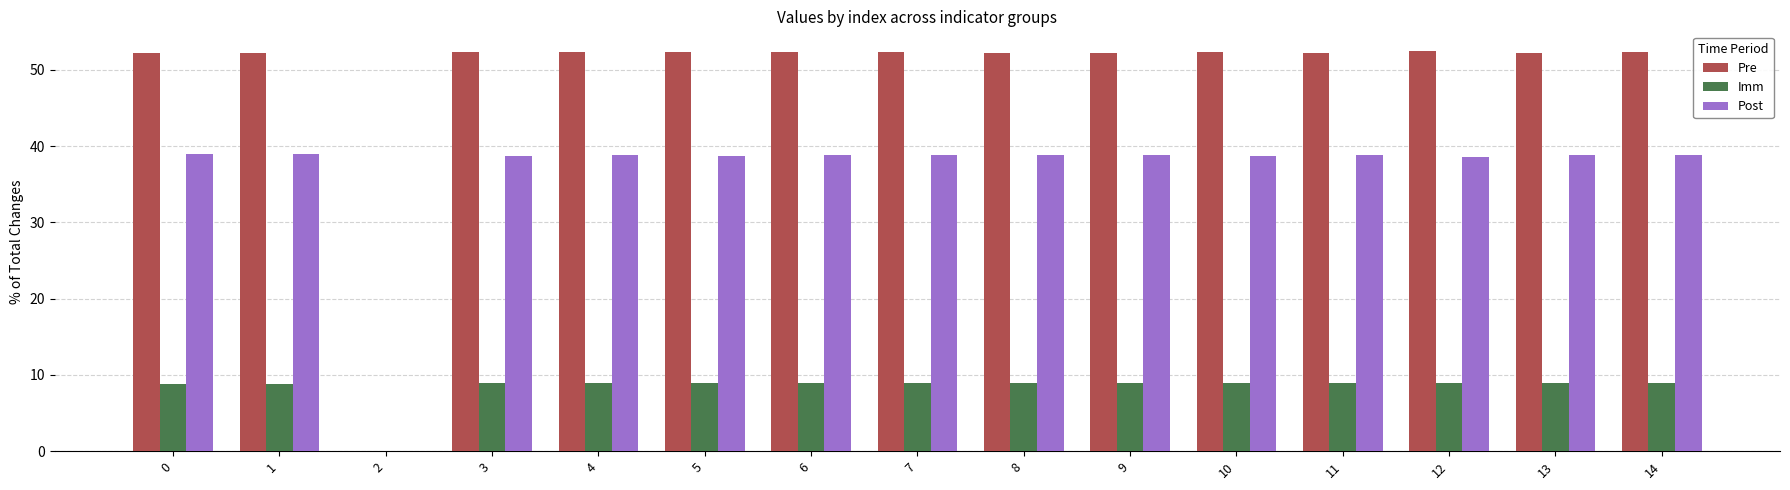

What is the sum of the Pre values at 1 and 7?

104.5